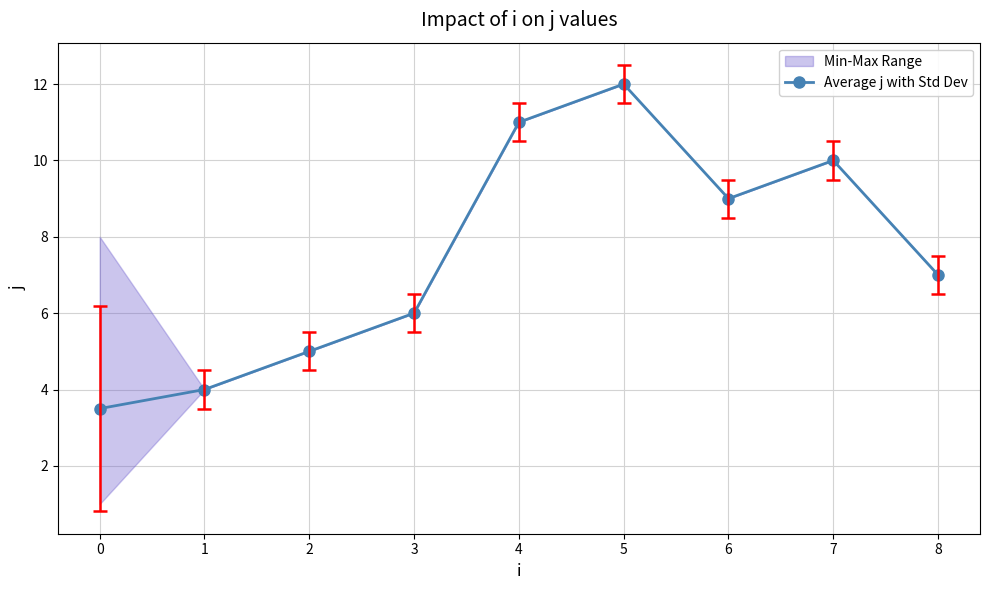

Rank the categories by value from lowest to highest.

0, 1, 2, 3, 8, 6, 7, 4, 5